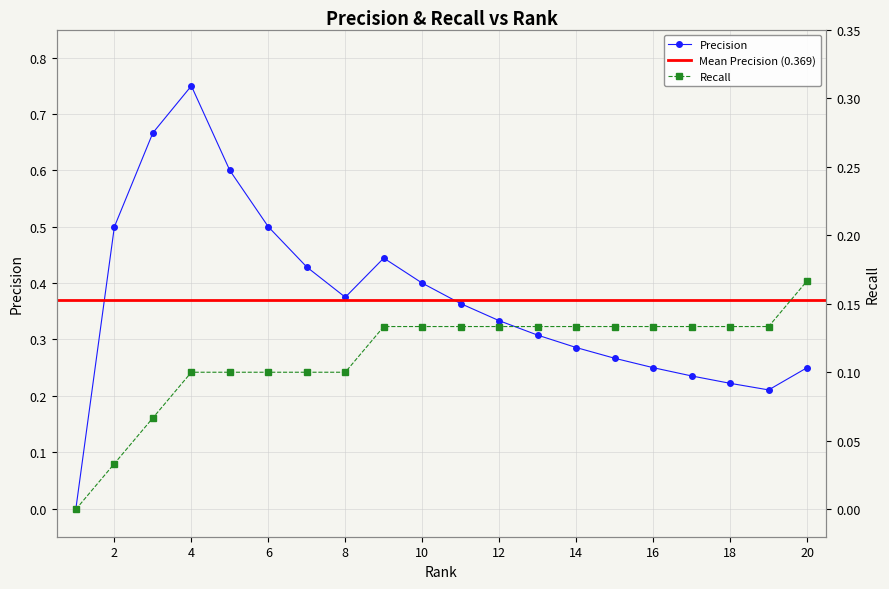

True or false: Recall and Precision cross at least once.

False